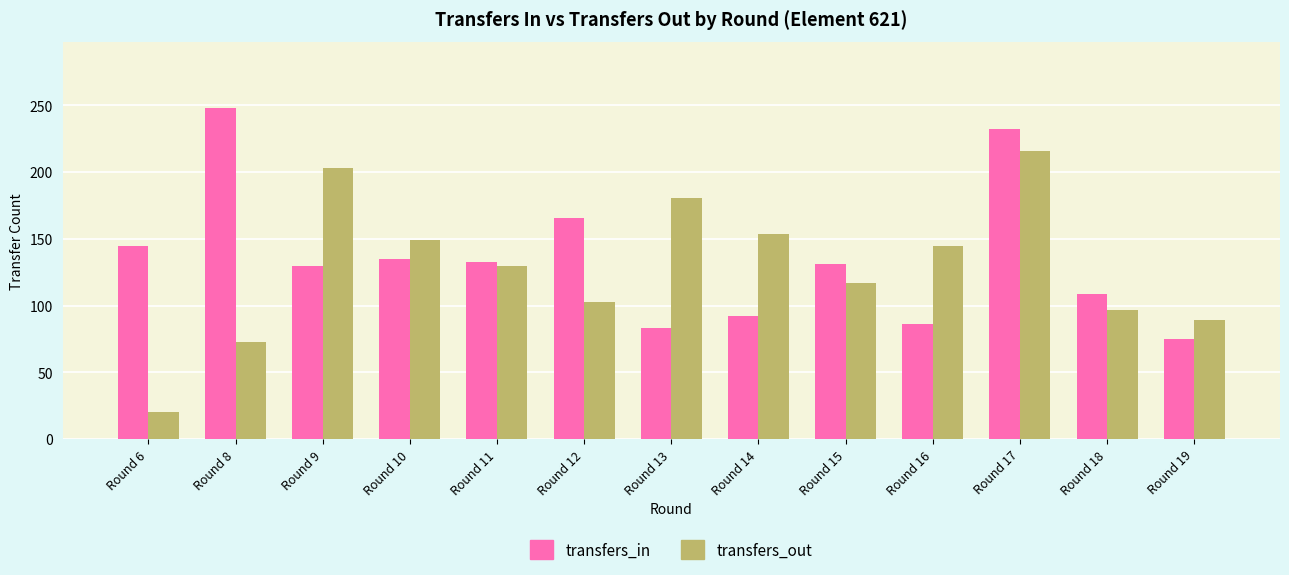

List the series in order of their overall mean, highest first.

transfers_in, transfers_out